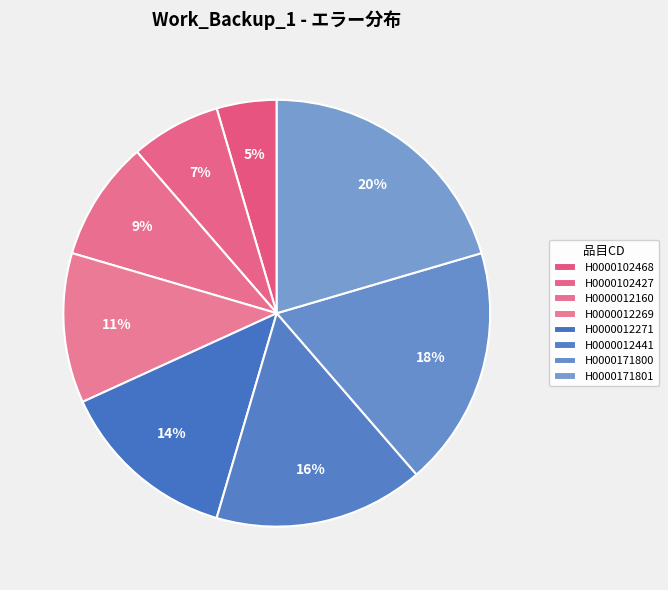

Which slice is the smallest?

H0000102468